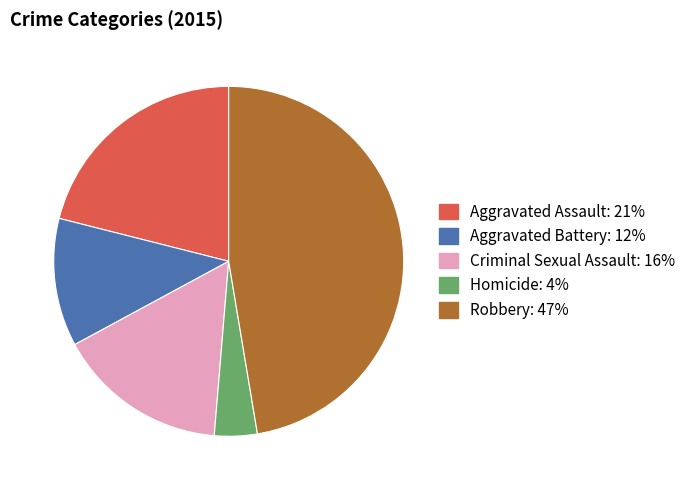

Is it true that Criminal Sexual Assault is 25% of the pie?

False